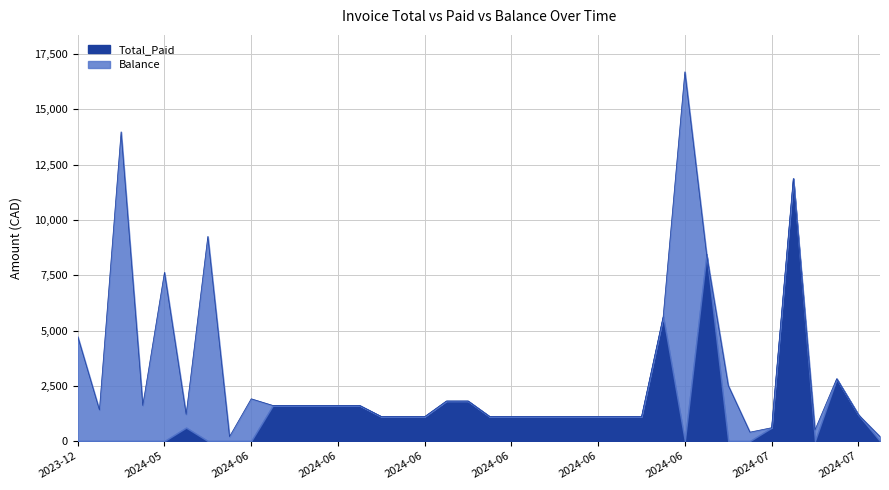

Reading right to left, list all the values displayed in this chart.

Total: 2024-07=201.2	2024-07=1192.9	2024-07=2816.9	2024-07=503.0	2024-07=11871.2	2024-07=603.6	2024-07=402.4	2024-07=2515.1	2024-06=8450.7	2024-06=16700.1	2024-06=5633.8	2024-06=1106.6	2024-06=1106.6	2024-06=1106.6	2024-06=1106.6	2024-06=1106.6	2024-06=1106.6	2024-06=1106.6	2024-06=1106.6	2024-06=1810.9	2024-06=1810.9	2024-06=1106.6	2024-06=1106.6	2024-06=1106.6	2024-06=1609.7	2024-06=1609.7	2024-06=1609.7	2024-06=1609.7	2024-06=1609.7	2024-06=1911.5	2024-06=201.2	2024-05=9255.5	2024-05=1207.2	2024-05=7631.5	2024-03=1609.7	2024-03=13983.8	2024-02=1408.4	2023-12=4728.4
Total_Paid: 2024-07=0.0	2024-07=1192.9	2024-07=2816.9	2024-07=0.0	2024-07=11871.2	2024-07=603.6	2024-07=0.0	2024-07=0.0	2024-06=8450.7	2024-06=0.0	2024-06=5633.8	2024-06=1106.6	2024-06=1106.6	2024-06=1106.6	2024-06=1106.6	2024-06=1106.6	2024-06=1106.6	2024-06=1106.6	2024-06=1106.6	2024-06=1810.9	2024-06=1810.9	2024-06=1106.6	2024-06=1106.6	2024-06=1106.6	2024-06=1609.7	2024-06=1609.7	2024-06=1609.7	2024-06=1609.7	2024-06=1609.7	2024-06=0.0	2024-06=0.0	2024-05=0.0	2024-05=607.2	2024-05=0.0	2024-03=0.0	2024-03=0.0	2024-02=0.0	2023-12=0.0
Balance: 2024-07=201.2	2024-07=0.0	2024-07=0.0	2024-07=503.0	2024-07=0.0	2024-07=0.0	2024-07=402.4	2024-07=2515.1	2024-06=0.0	2024-06=16700.1	2024-06=0.0	2024-06=0.0	2024-06=0.0	2024-06=0.0	2024-06=0.0	2024-06=0.0	2024-06=0.0	2024-06=0.0	2024-06=0.0	2024-06=0.0	2024-06=0.0	2024-06=0.0	2024-06=0.0	2024-06=0.0	2024-06=0.0	2024-06=0.0	2024-06=0.0	2024-06=0.0	2024-06=0.0	2024-06=1911.5	2024-06=201.2	2024-05=9255.5	2024-05=600.0	2024-05=7631.5	2024-03=1609.7	2024-03=13983.8	2024-02=1408.4	2023-12=4728.4